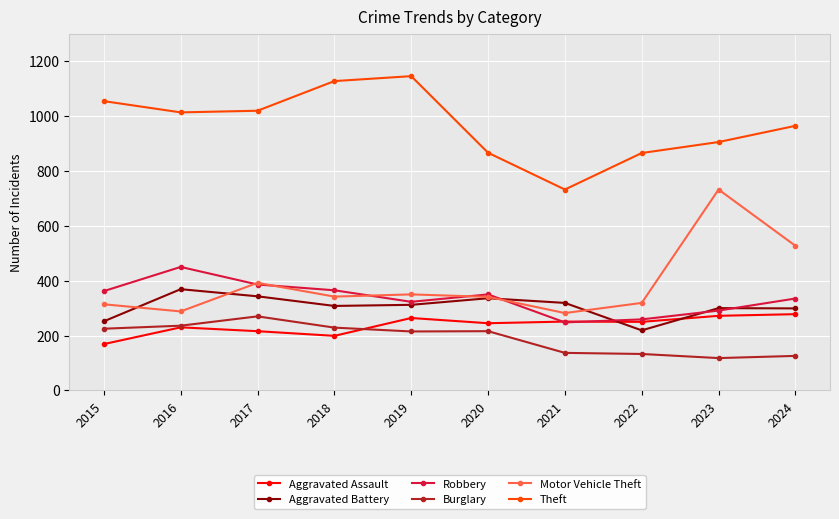

What is the smallest value displayed?

118